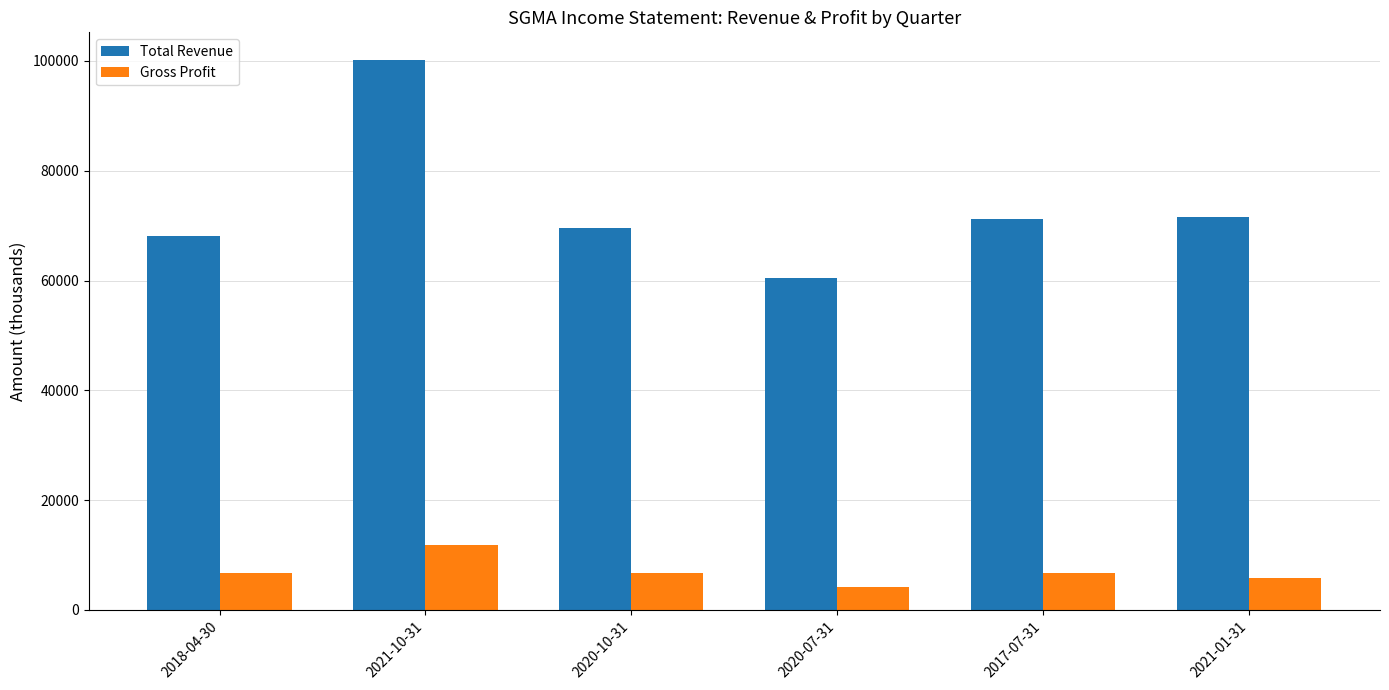

What is the smallest value displayed?

4200